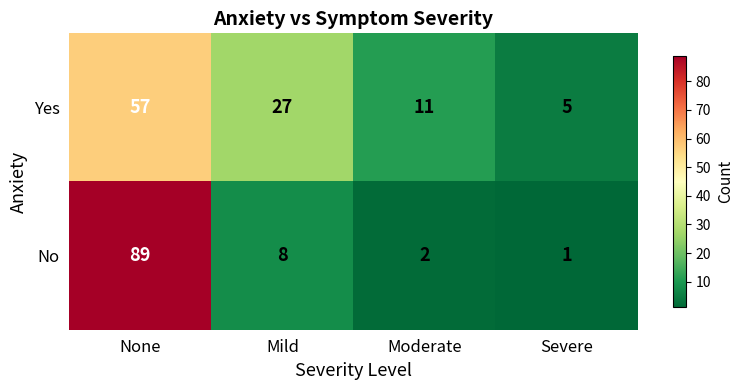

At which category is the sum across all series the highest?

None